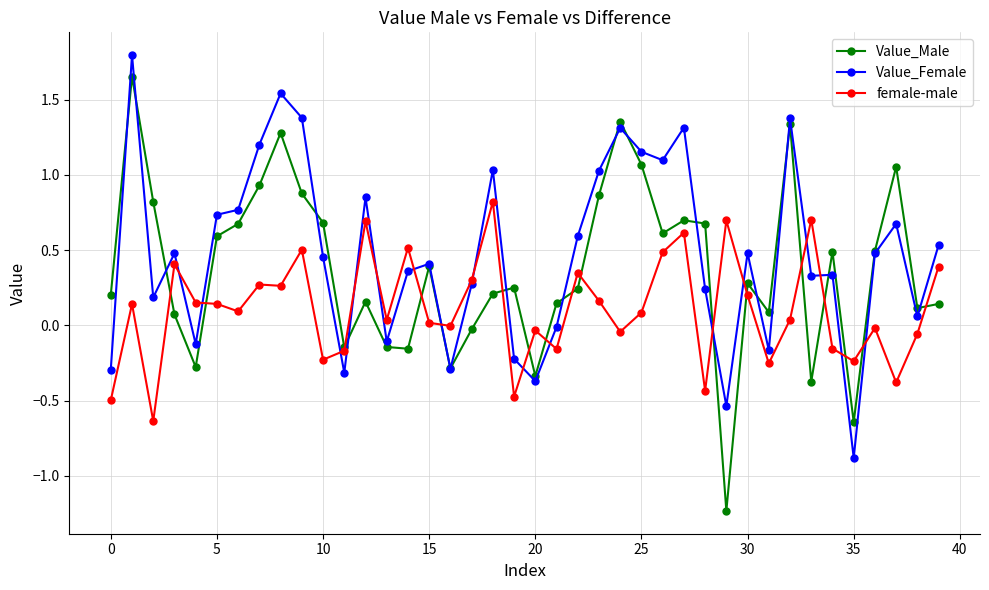

True or false: Value_Male has more than 1 points higher than both neighbors.

True